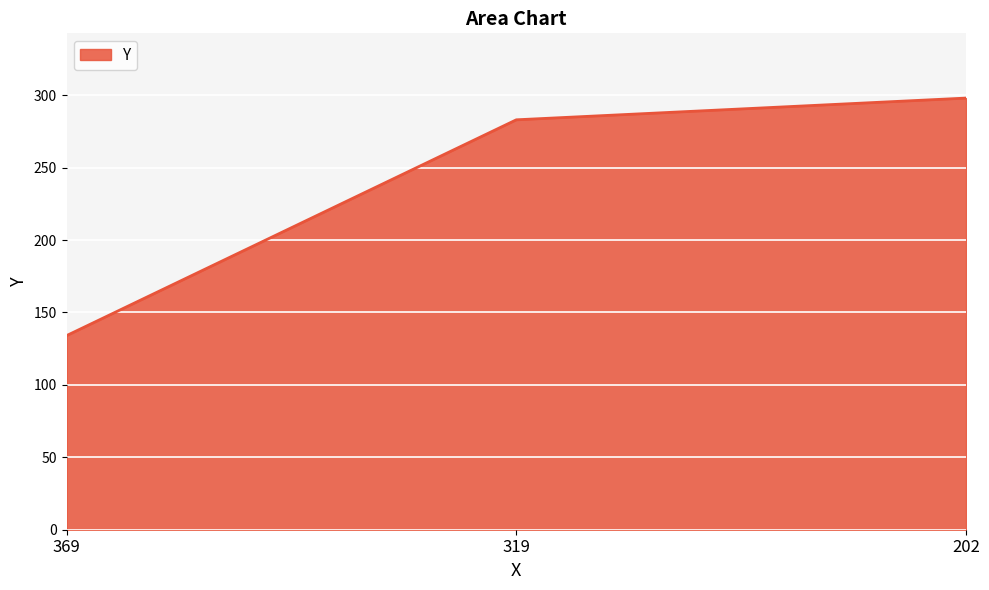

Reading left to right, list all the values displayed in this chart.

369=134	319=283	202=298